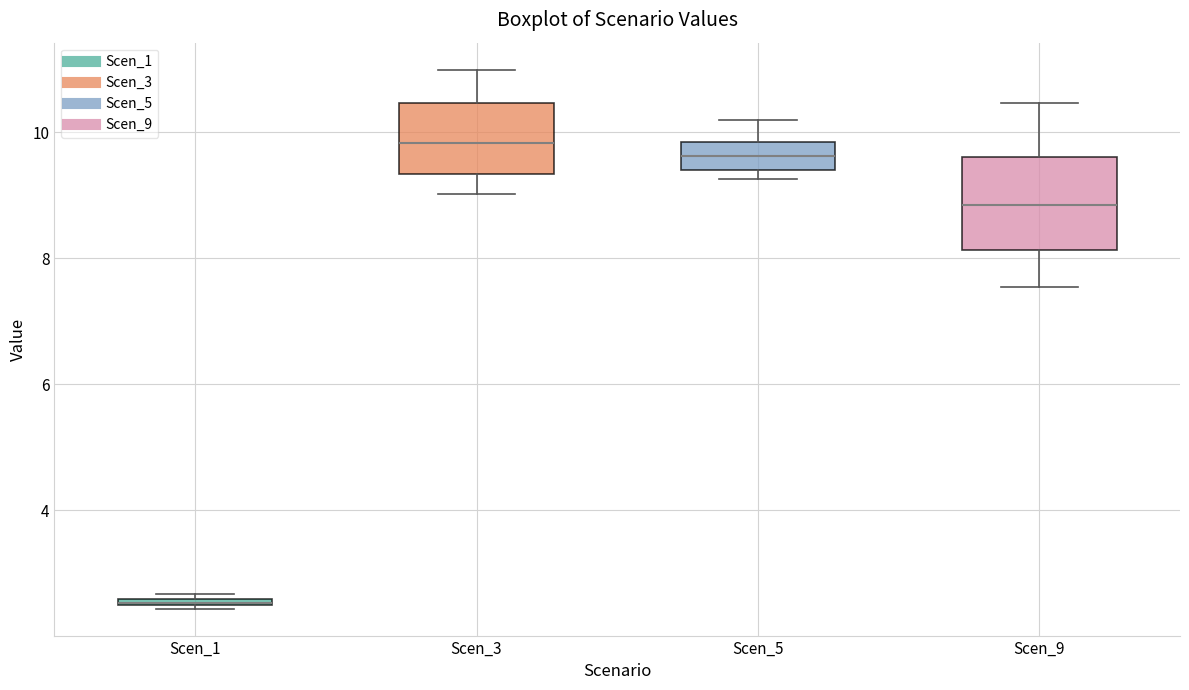

Which box is the tallest, from its lower edge to its upper edge?

Scen_9